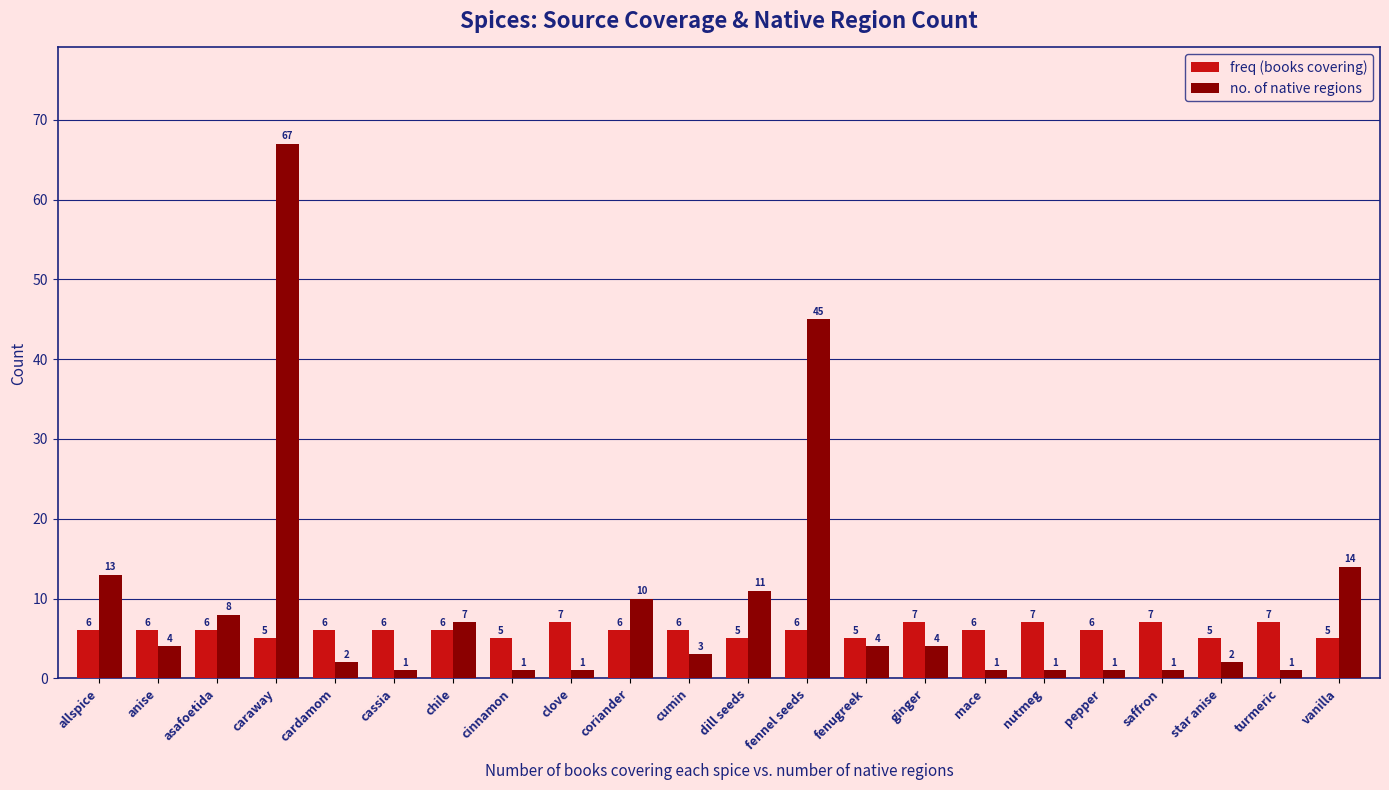

Read the freq (books covering) value at cinnamon.

5